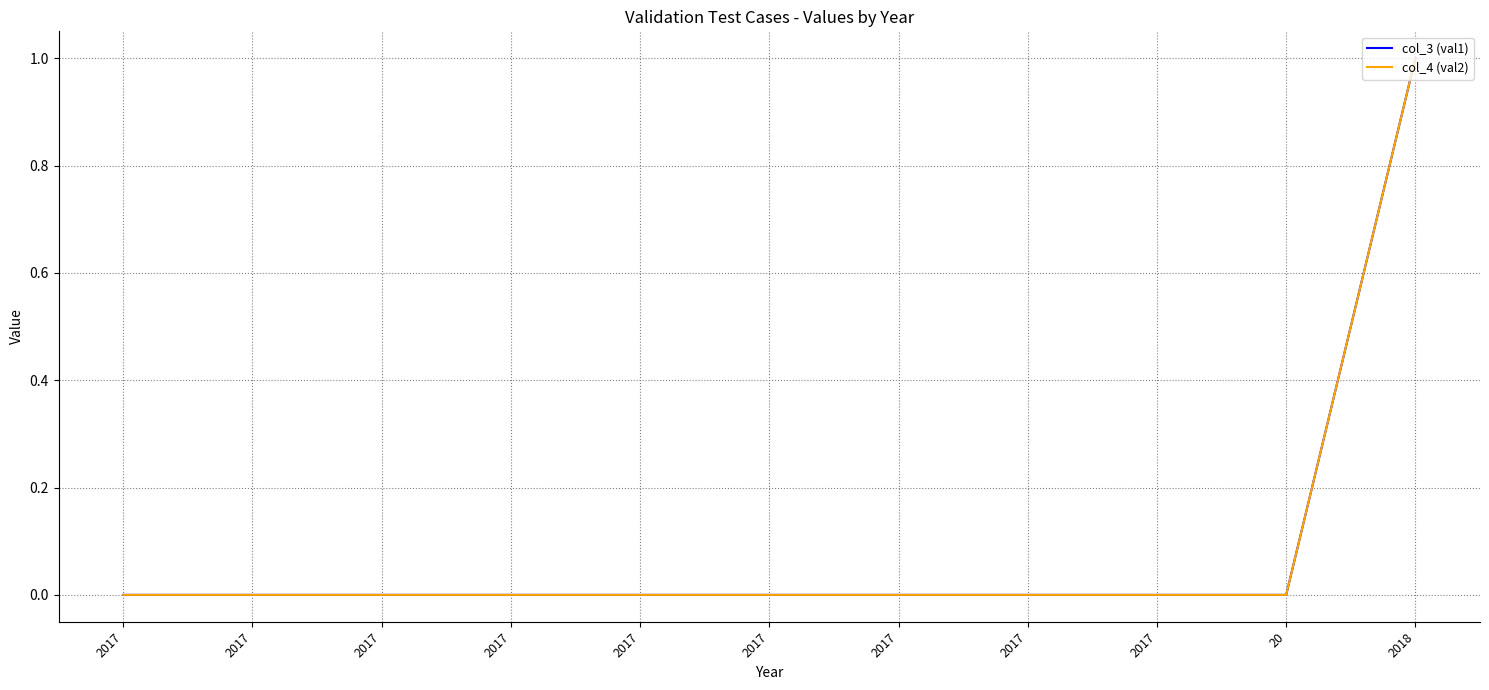

True or false: col_4 (val2) and col_3 (val1) cross at least once.

False